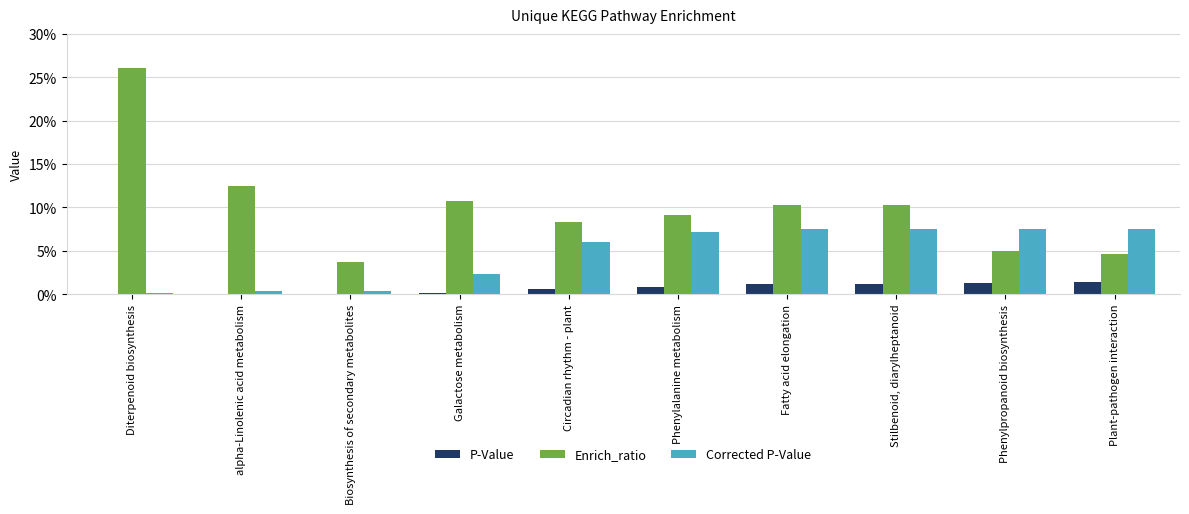

Which category has the lowest value across all series?

Diterpenoid biosynthesis